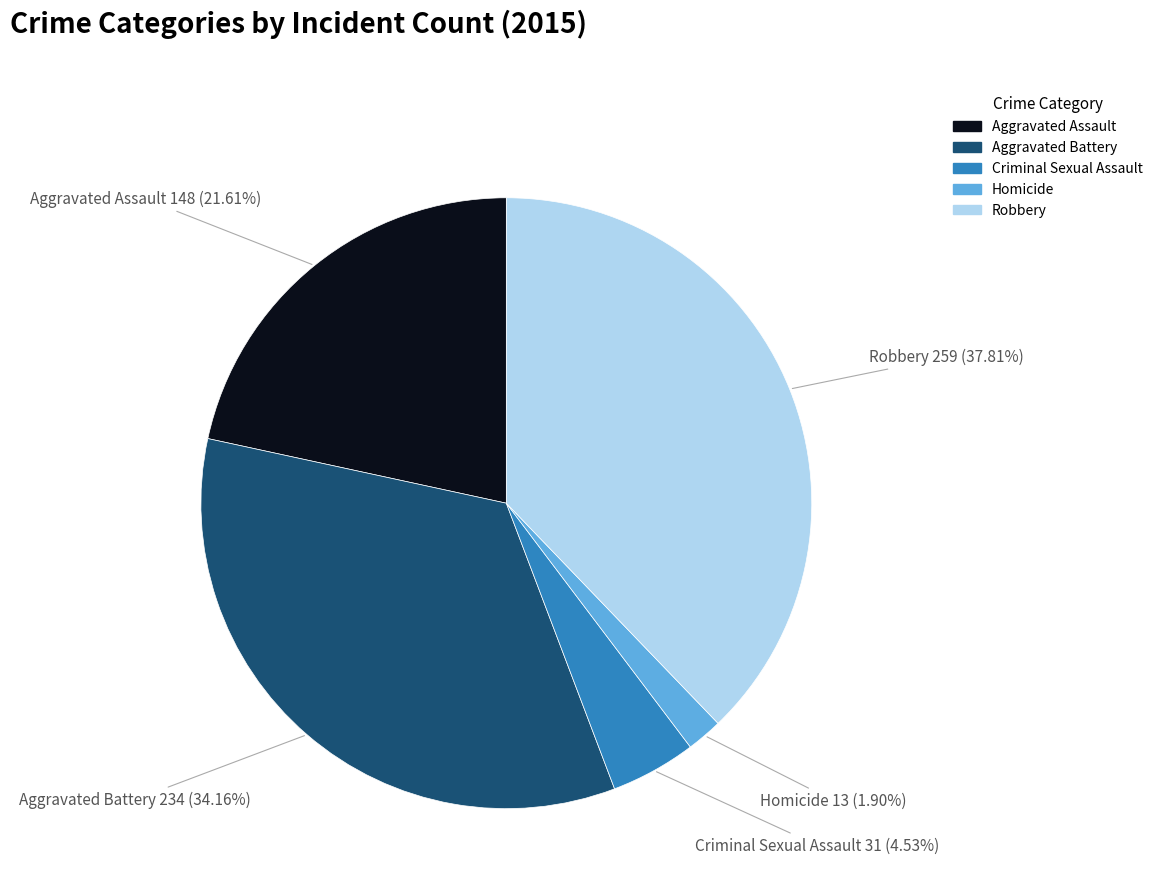

Which slice is the largest?

Robbery